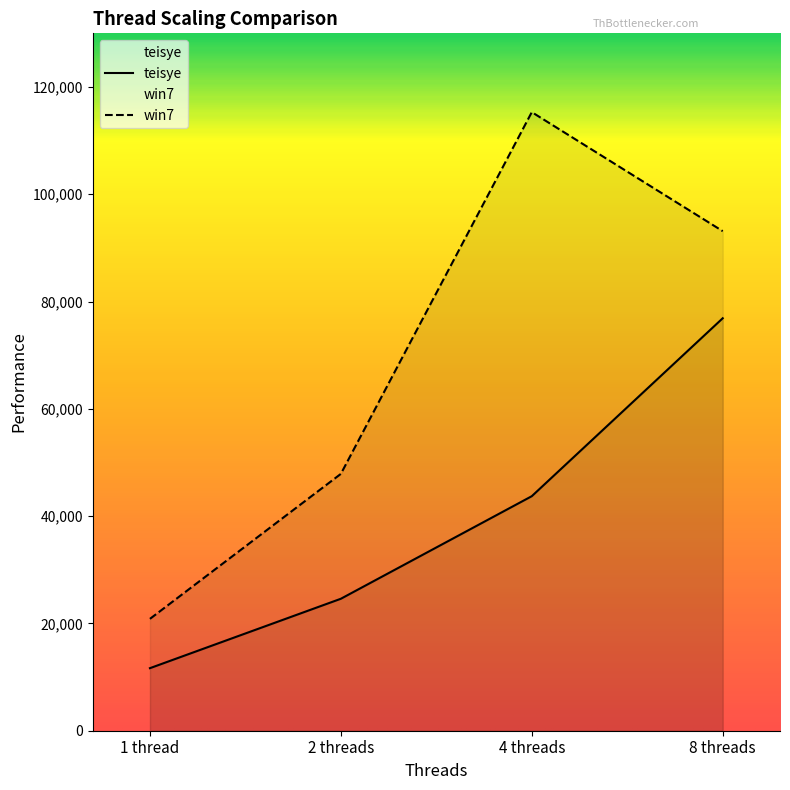

True or false: teisye and win7 intersect in this chart.

False